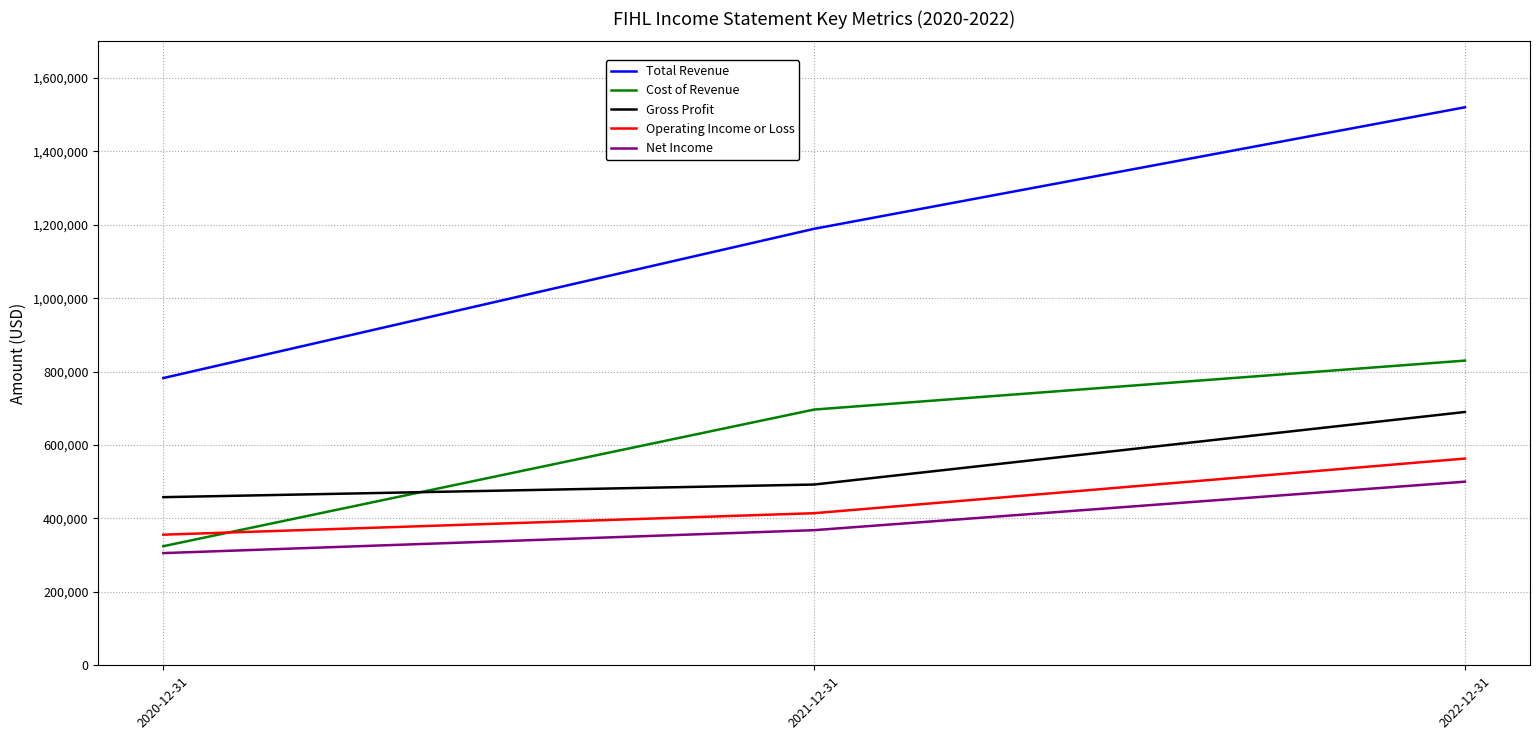

What are all the series names shown in the legend?

Total Revenue, Cost of Revenue, Gross Profit, Operating Income or Loss, Net Income